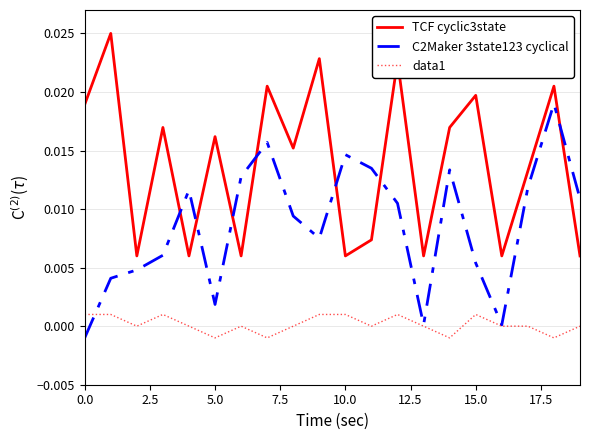

Which series has the largest total across all categories?

TCF cyclic3state